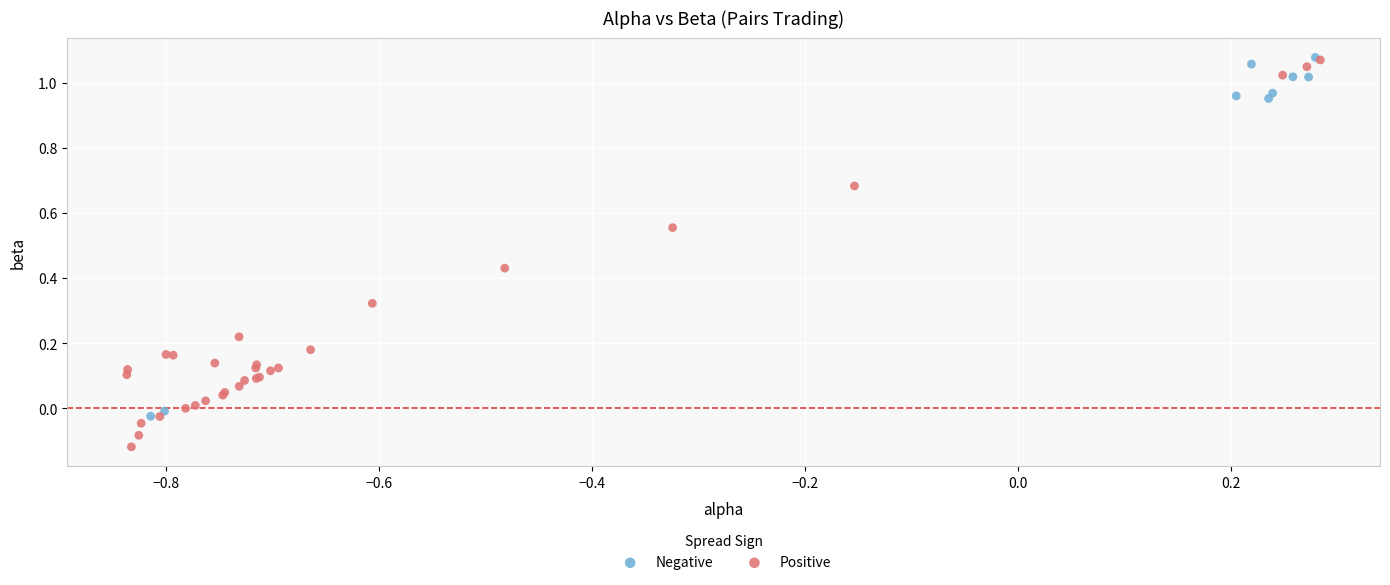

Which series contains the lowest Y value?

Positive